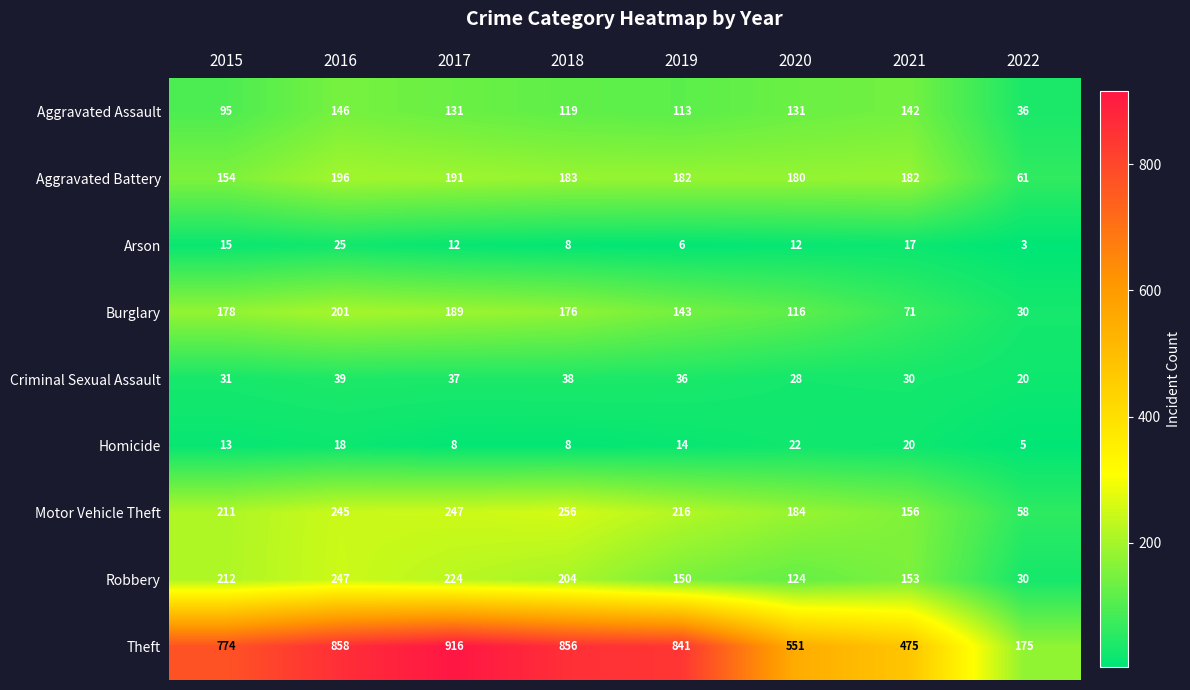

Which series has the largest total across all categories?

Theft